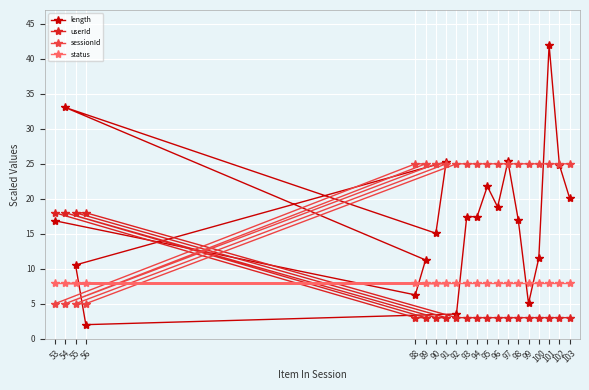

What is the value of the status point at the 16th from the left?

8.0